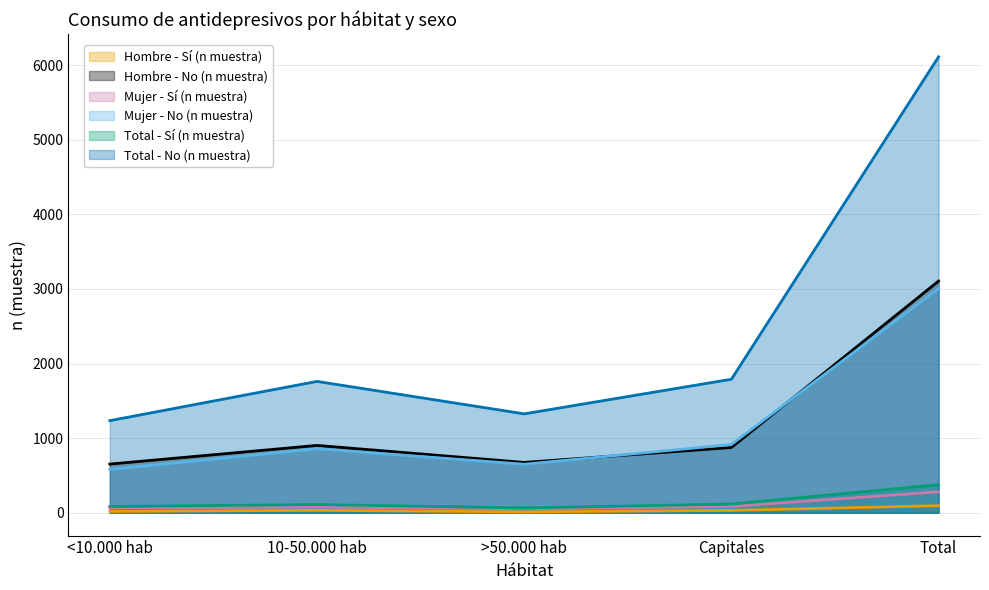

Reading left to right, list all the values displayed in this chart.

Hombre - Sí (n muestra): 18	33	12	32	95
Hombre - No (n muestra): 653	903	675	875	3106
Mujer - Sí (n muestra): 66	77	53	85	281
Mujer - No (n muestra): 582	858	651	915	3006
Total - Sí (n muestra): 84	110	65	117	376
Total - No (n muestra): 1235	1761	1326	1790	6112